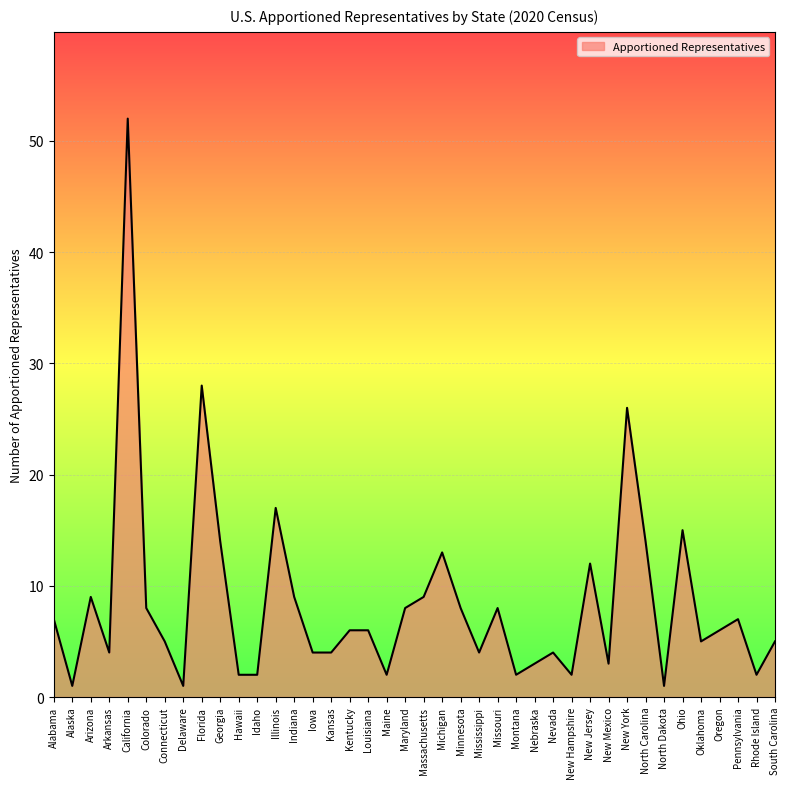

Where is the first local minimum?

Alaska